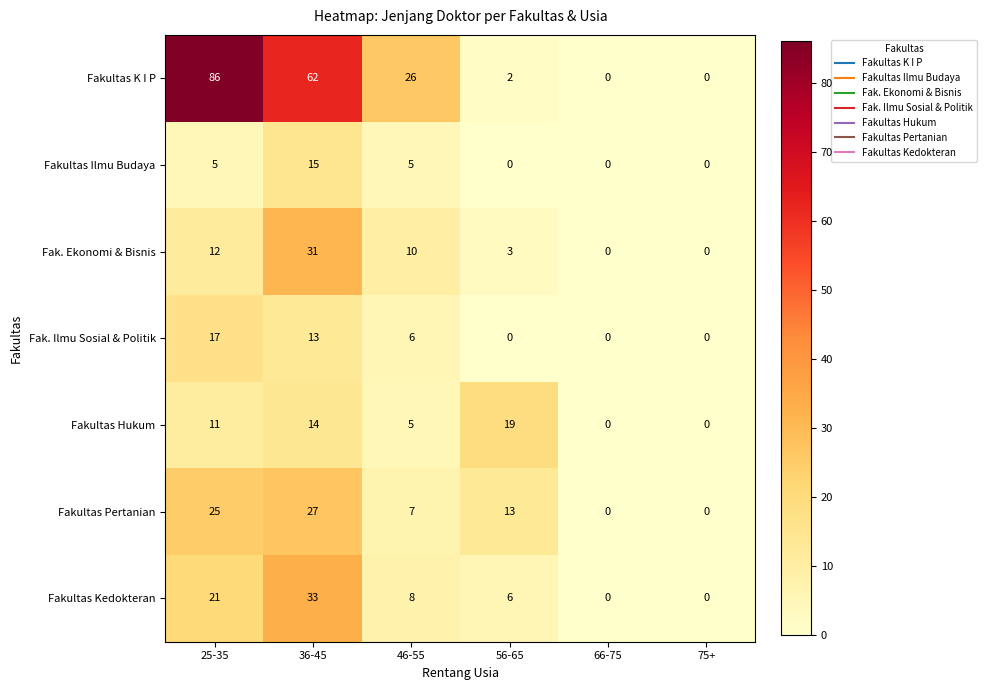

Count the number of data series in this chart.

7